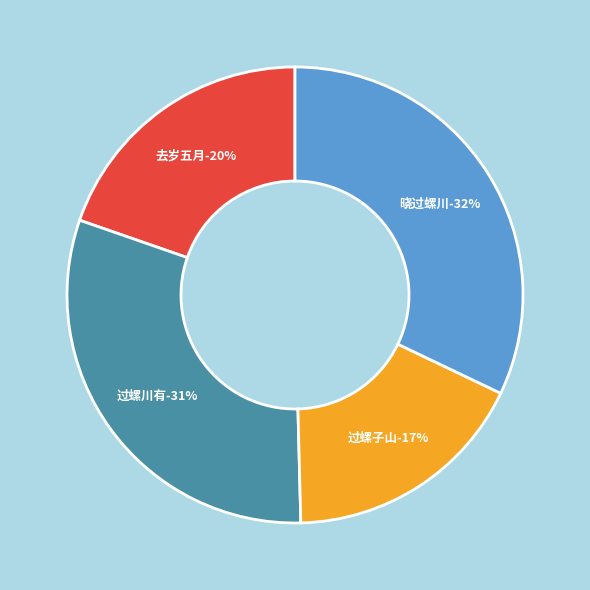

Does any single category account for the majority?

No